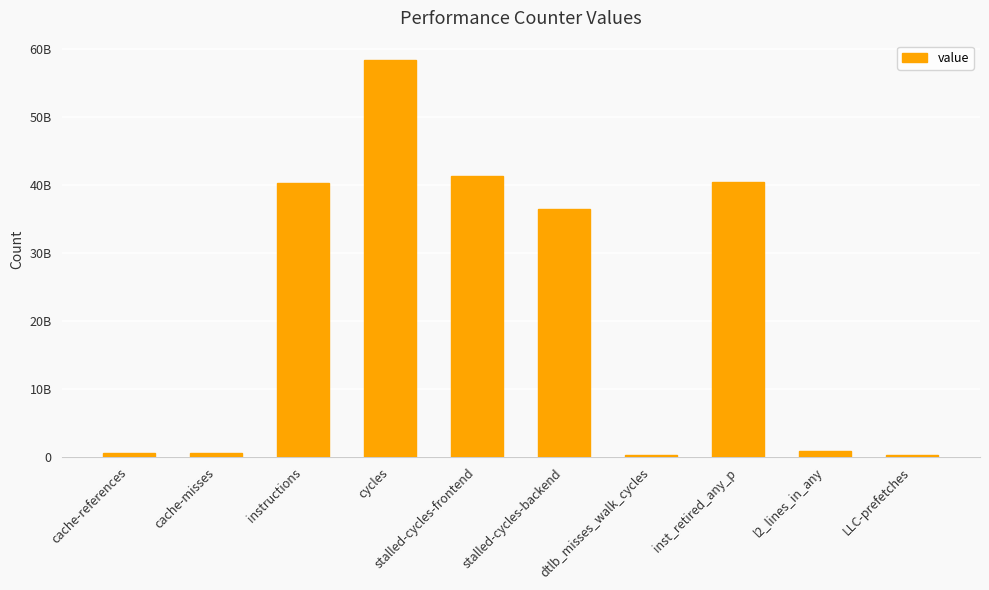

What is the difference between the values at stalled-cycles-frontend and inst_retired_any_p?

962030881